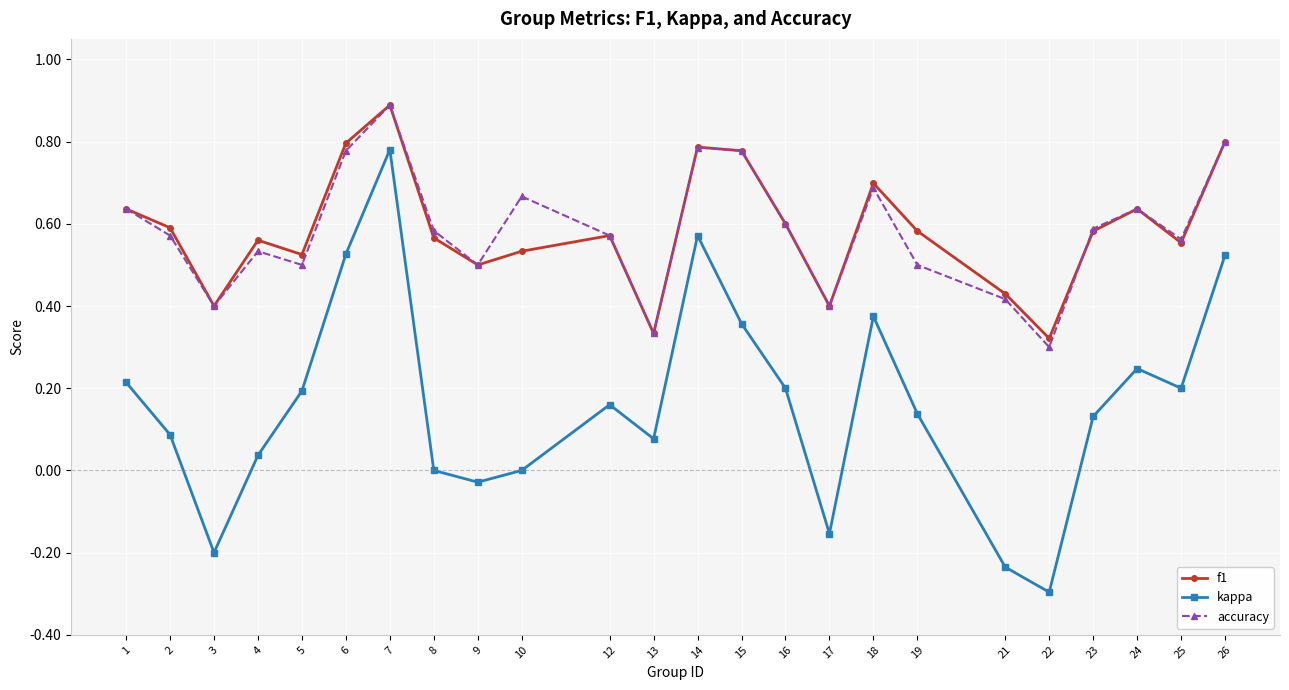

What is the maximum value shown in the chart?

0.9